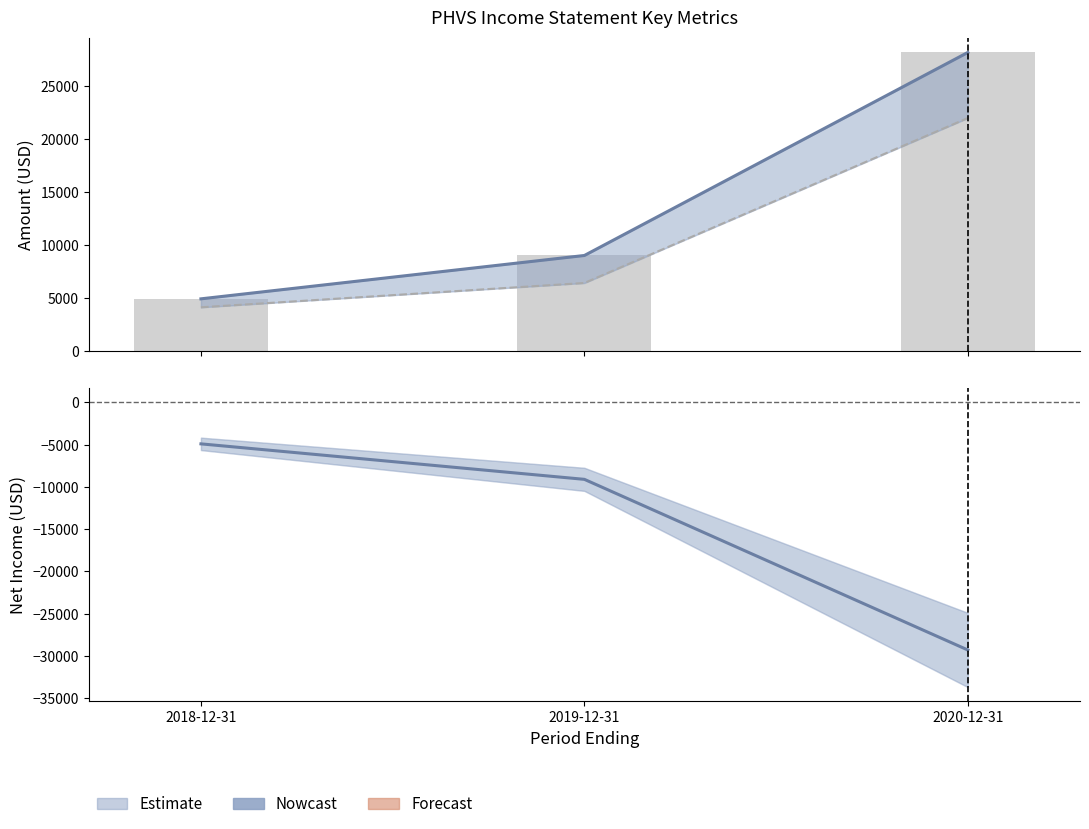

Reading left to right, what are all the values shown in this chart?

Total Operating Expenses (line): 2018-12-31=4900	2019-12-31=9000	2020-12-31=28200
Research Development: 2018-12-31=4100	2019-12-31=6400	2020-12-31=22000
Total Operating Expenses: 2018-12-31=4900	2019-12-31=9000	2020-12-31=28200
Net Income: 2018-12-31=-4900	2019-12-31=-9100	2020-12-31=-29300